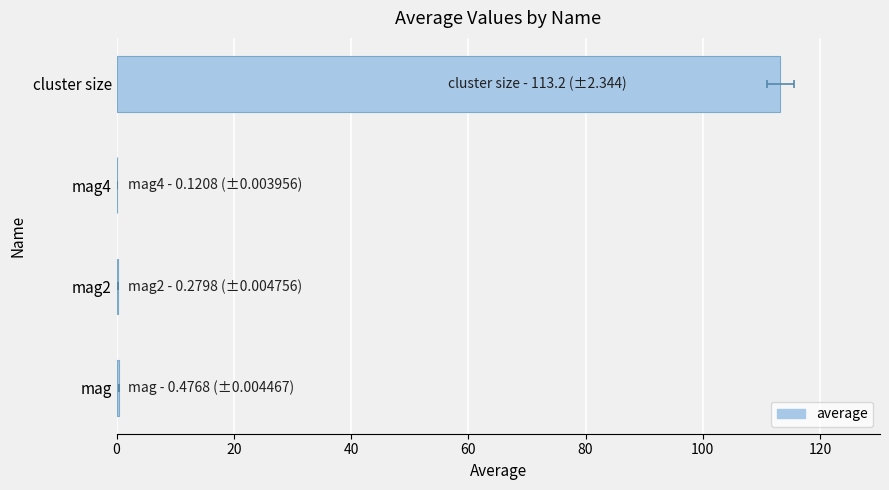

True or false: the data shows 113.2 at cluster size.

True